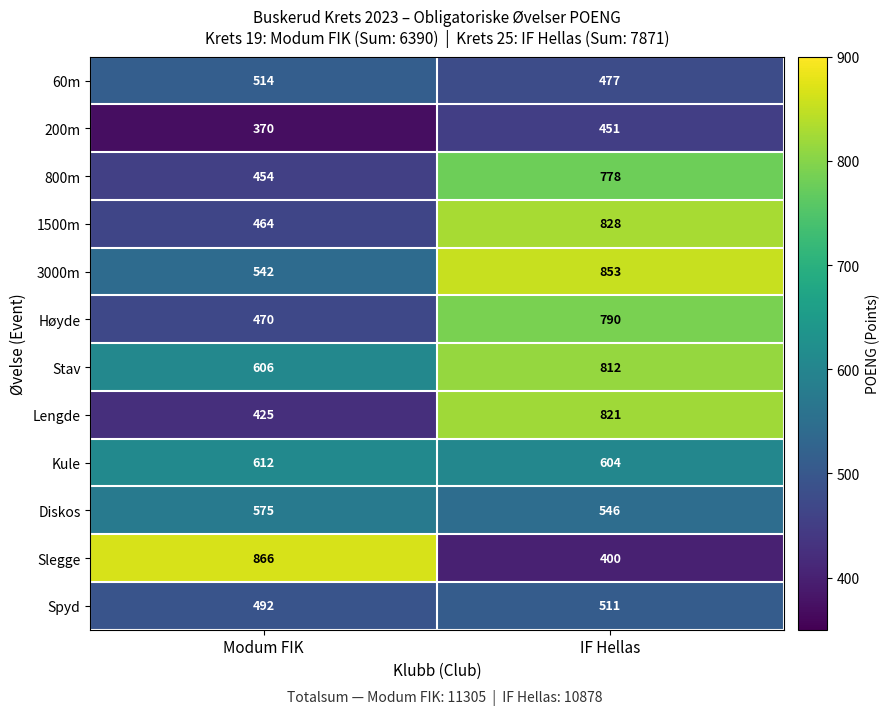

At how many categories does at least one series exceed 784?

2